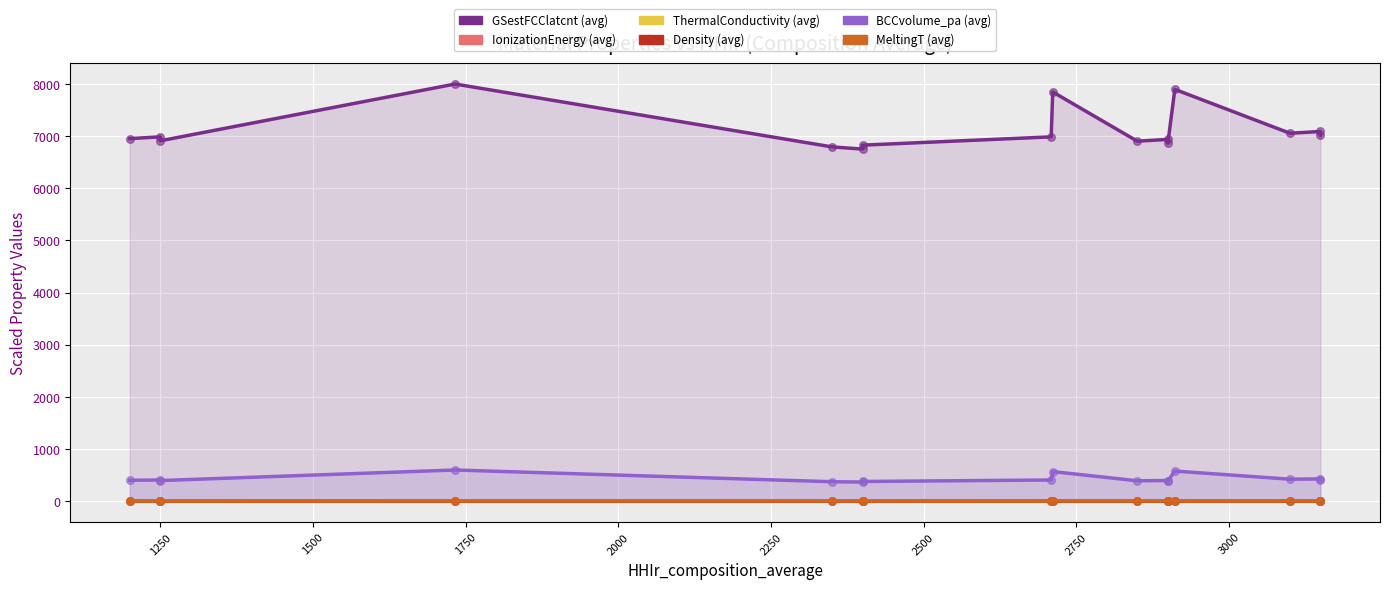

Which series has the widest spread of Y values?

GSestFCClatcnt (avg)